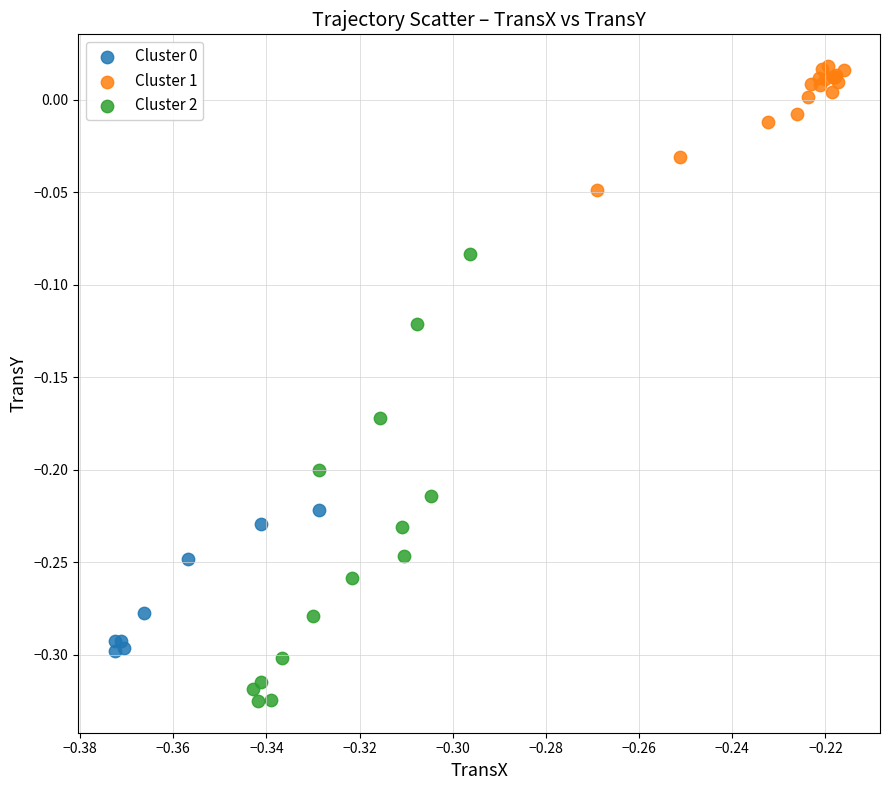

Which series reaches the maximum Y coordinate?

Cluster 1